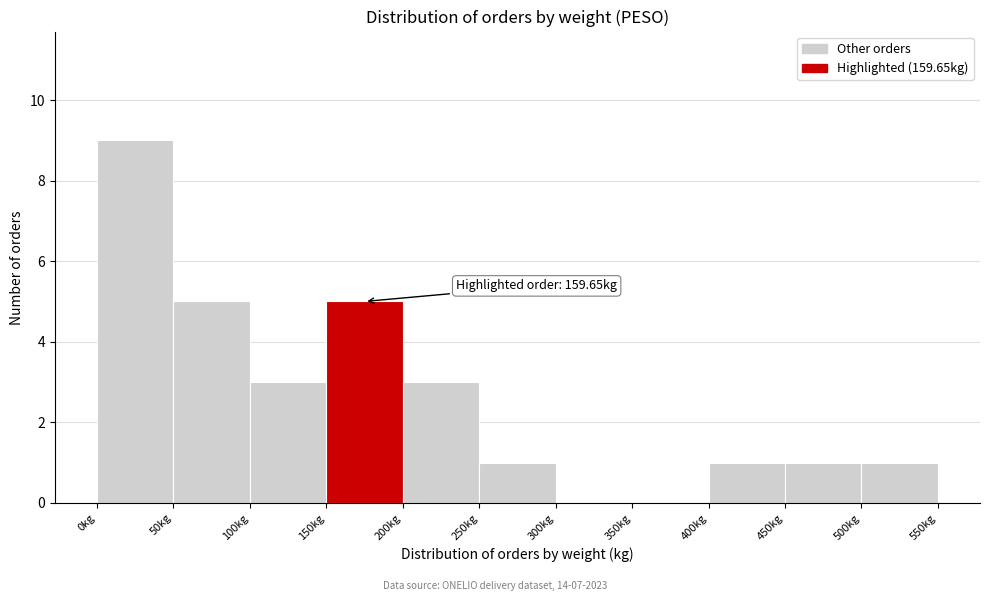

Over which range of the x-axis is the bar tallest?

0 to 50